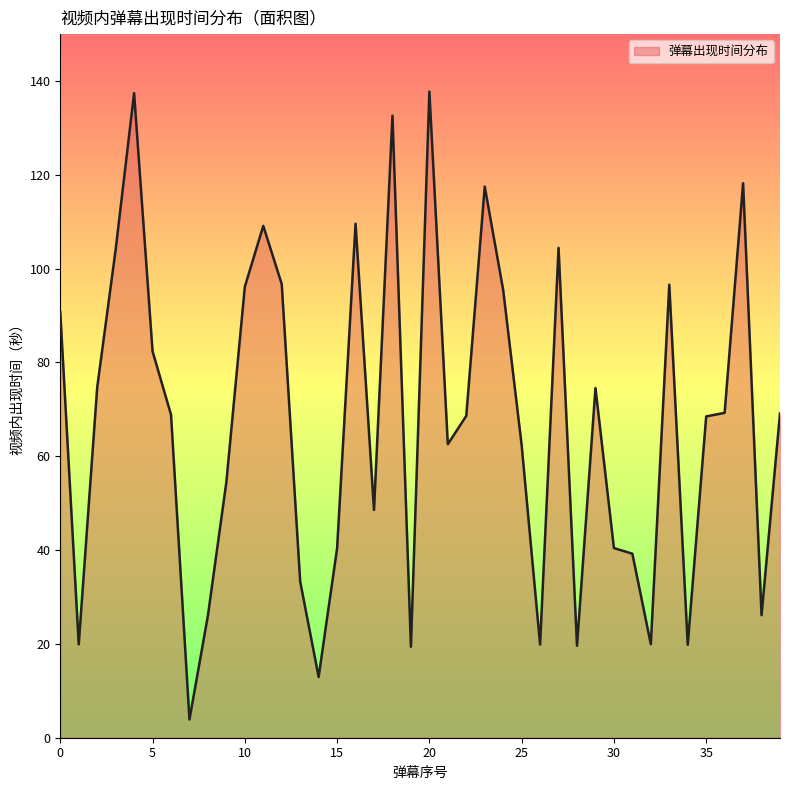

What is the smallest value displayed?

3.9